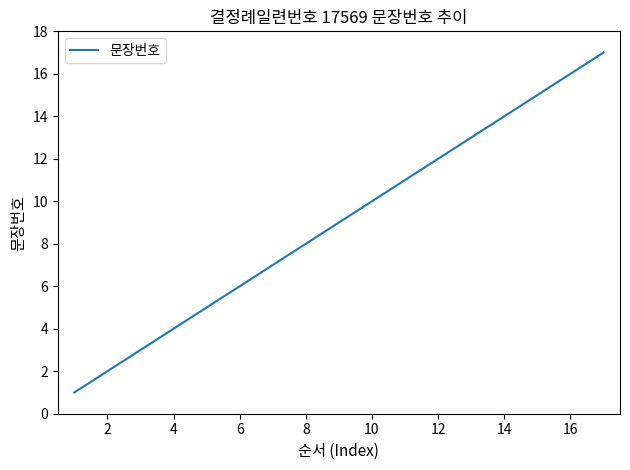

What is the maximum value shown in the chart?

17